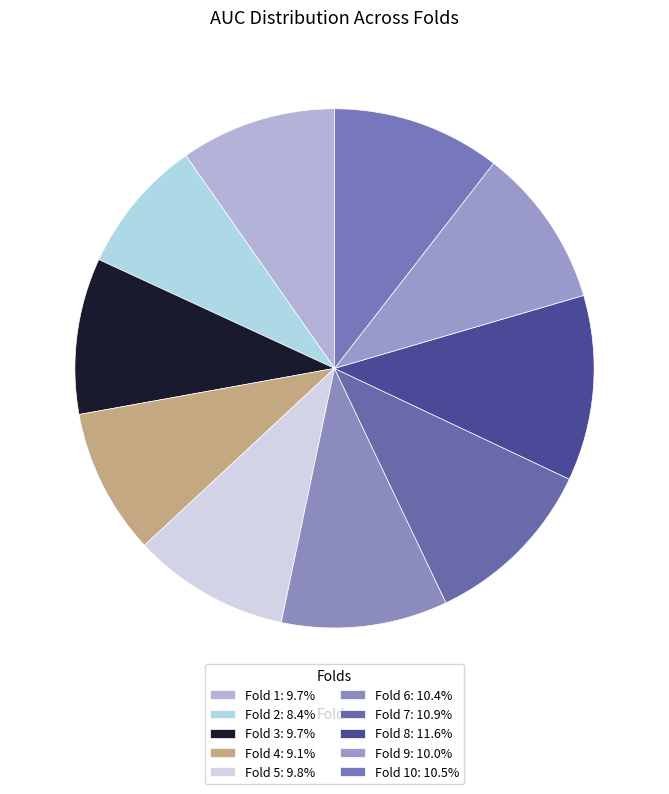

How many slices are in this pie chart?

10